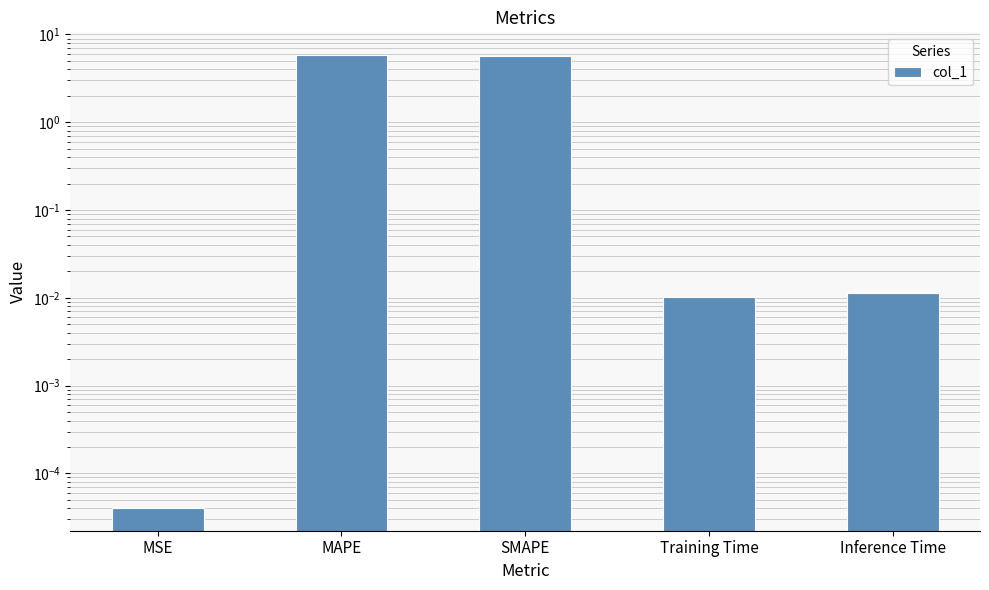

List the labels in order of value, smallest first.

MSE, Training Time, Inference Time, SMAPE, MAPE